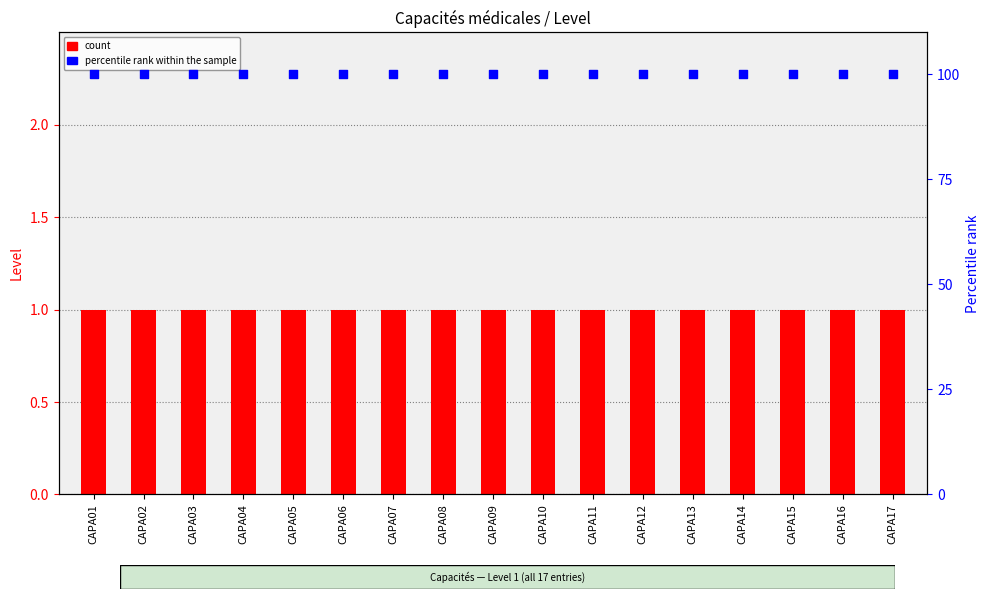

What are all the series names shown in the legend?

count, percentile rank within the sample